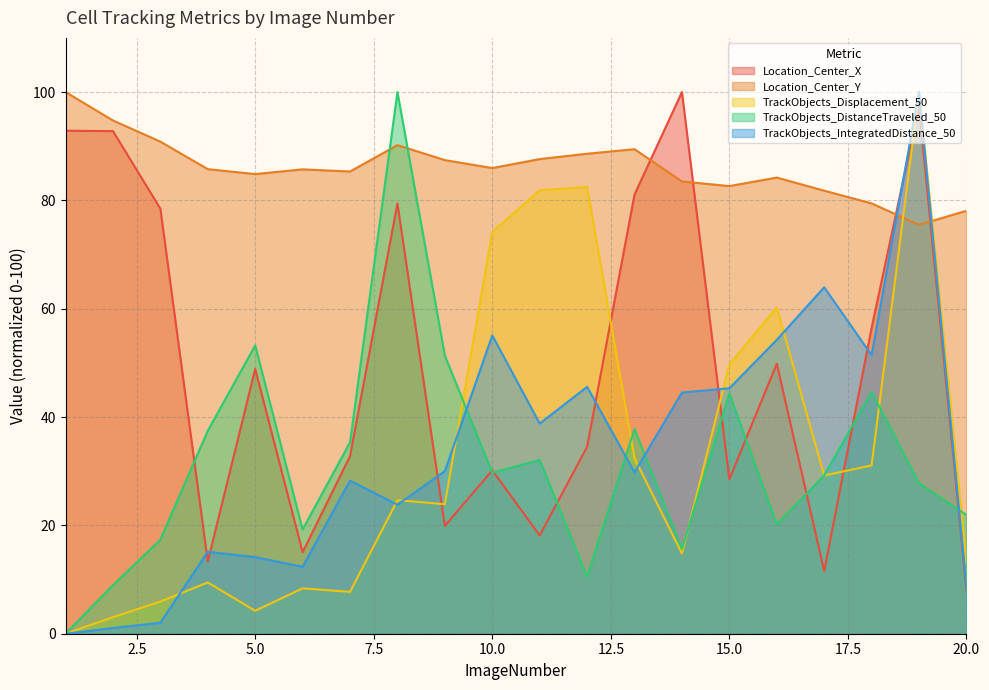

Reading left to right, transcribe all the data shown in this chart.

Location_Center_X: 92.9	92.8	78.5	13.3	48.9	15.0	32.8	79.4	19.9	30.2	18.1	34.5	81.1	100.0	28.5	49.8	11.6	56.5	97.3	8.1
Location_Center_Y: 100.0	94.8	90.8	85.8	84.9	85.7	85.3	90.2	87.4	86.0	87.6	88.6	89.4	83.5	82.6	84.2	81.8	79.4	75.5	78.1
TrackObjects_Displacement_50: 0.0	3.1	5.9	9.5	4.2	8.4	7.7	24.6	23.9	74.2	81.9	82.5	32.4	14.8	49.7	60.2	29.2	31.1	100.0	13.2
TrackObjects_DistanceTraveled_50: 0.0	8.9	17.4	37.5	53.2	19.2	35.3	100.0	51.3	29.7	32.1	10.5	37.8	15.6	44.3	20.2	29.2	44.6	27.8	21.9
TrackObjects_IntegratedDistance_50: 0.0	1.0	2.0	15.1	14.1	12.4	28.3	23.8	30.0	55.1	38.8	45.6	29.8	44.5	45.3	54.3	64.0	51.4	100.0	8.6